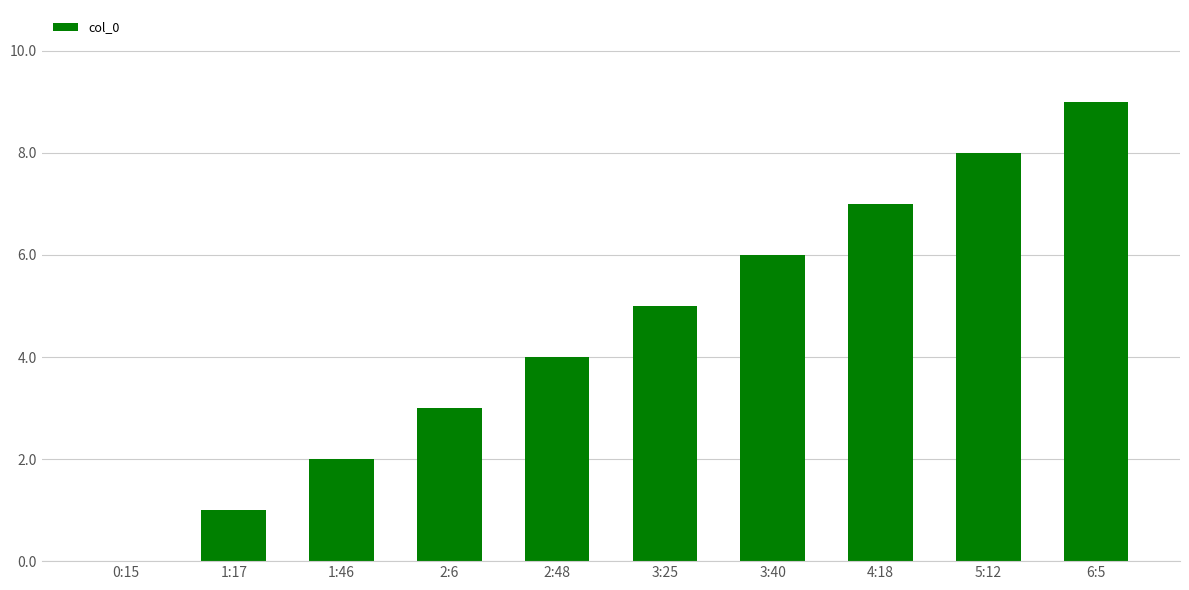

Which label corresponds to the largest value in the chart?

6:5